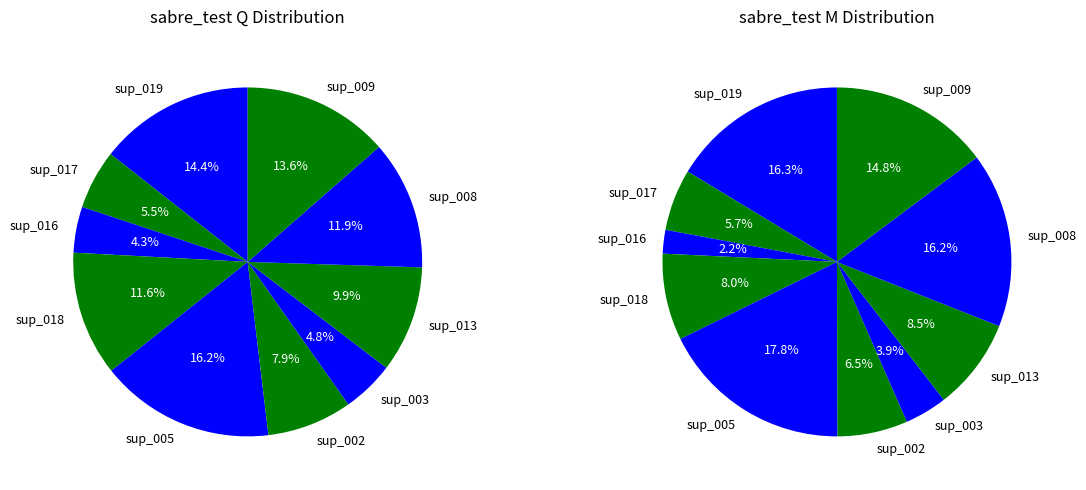

Is there a majority slice in this chart?

No